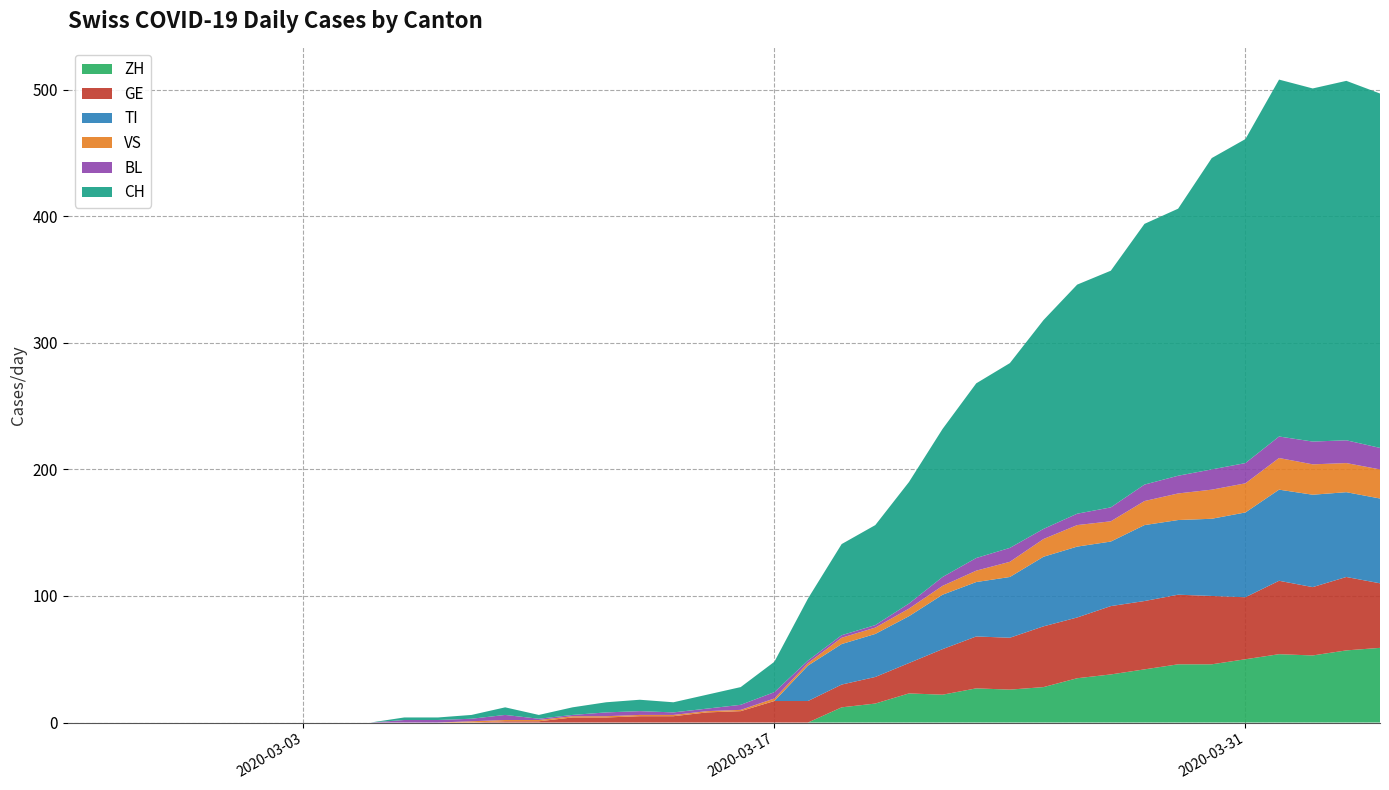

Reading left to right, transcribe all the data shown in this chart.

ZH: 0=0	1=0	2=0	3=0	4=0	5=0	6=0	7=0	8=0	9=0	10=0	11=0	12=0	13=0	14=0	15=0	16=0	17=0	18=0	19=0	20=0	21=0	22=0	23=12	24=15	25=23	26=22	27=27	28=26	29=28	30=35	31=38	32=42	33=46	34=46	35=50	36=54	37=53	38=57	39=59
GE: 0=0	1=0	2=0	3=0	4=0	5=0	6=0	7=0	8=0	9=0	10=0	11=0	12=0	13=1	14=1	15=4	16=4	17=5	18=5	19=8	20=9	21=17	22=17	23=18	24=21	25=24	26=36	27=41	28=41	29=48	30=48	31=54	32=54	33=55	34=54	35=49	36=58	37=54	38=58	39=51
TI: 0=0	1=0	2=0	3=0	4=0	5=0	6=0	7=0	8=0	9=0	10=0	11=0	12=0	13=0	14=0	15=0	16=0	17=0	18=0	19=0	20=0	21=0	22=28	23=32	24=34	25=37	26=43	27=43	28=48	29=55	30=56	31=51	32=60	33=59	34=61	35=67	36=72	37=73	38=67	39=67
VS: 0=0	1=0	2=0	3=0	4=0	5=0	6=0	7=0	8=0	9=0	10=0	11=0	12=1	13=1	14=1	15=1	16=1	17=1	18=1	19=1	20=1	21=2	22=2	23=5	24=5	25=6	26=7	27=9	28=12	29=14	30=17	31=16	32=19	33=21	34=23	35=23	36=25	37=24	38=23	39=23
BL: 0=0	1=0	2=0	3=0	4=0	5=0	6=0	7=0	8=0	9=0	10=2	11=2	12=2	13=4	14=1	15=1	16=3	17=3	18=2	19=2	20=4	21=5	22=2	23=2	24=2	25=4	26=7	27=10	28=11	29=8	30=9	31=11	32=13	33=14	34=16	35=16	36=17	37=18	38=18	39=17
CH: 0=0	1=0	2=0	3=0	4=0	5=0	6=0	7=0	8=0	9=0	10=2	11=2	12=3	13=6	14=3	15=6	16=8	17=9	18=8	19=11	20=14	21=24	22=49	23=72	24=79	25=96	26=117	27=138	28=146	29=165	30=181	31=187	32=206	33=211	34=246	35=256	36=282	37=279	38=284	39=280